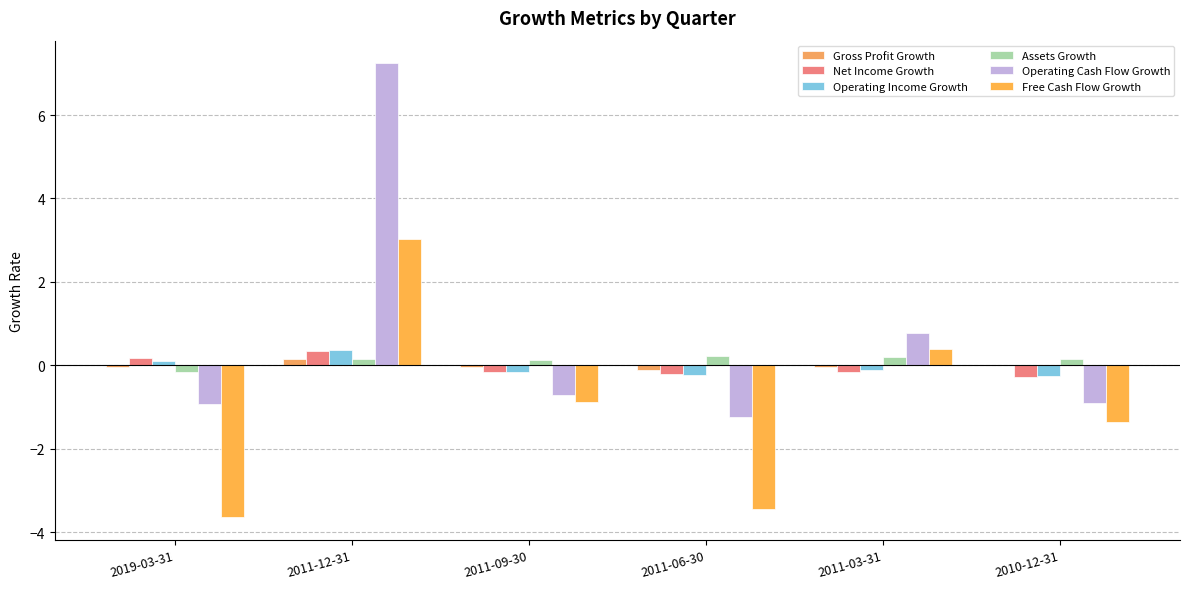

Does the chart contain stacked bars?

No